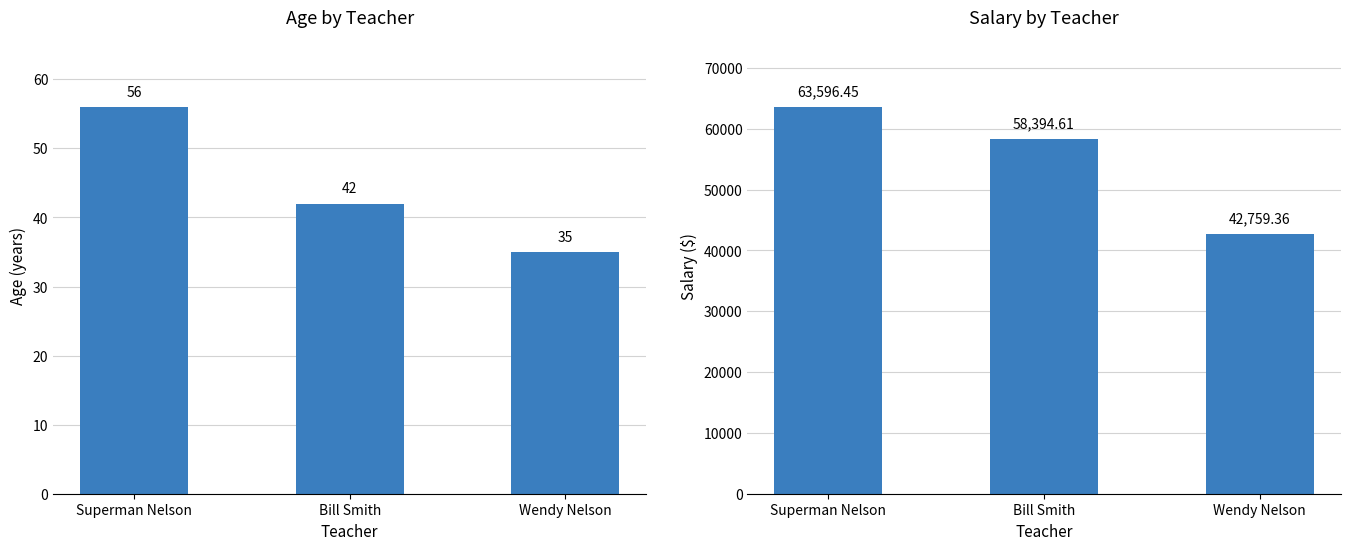

How many data points in age are less than 42?

1